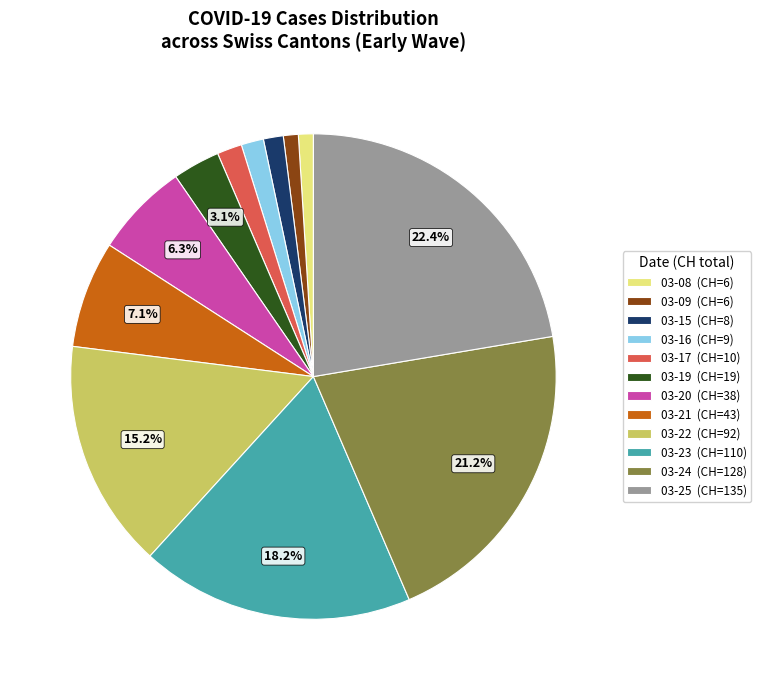

What portion of the pie excludes 03-24 (CH=128)?

78.8%